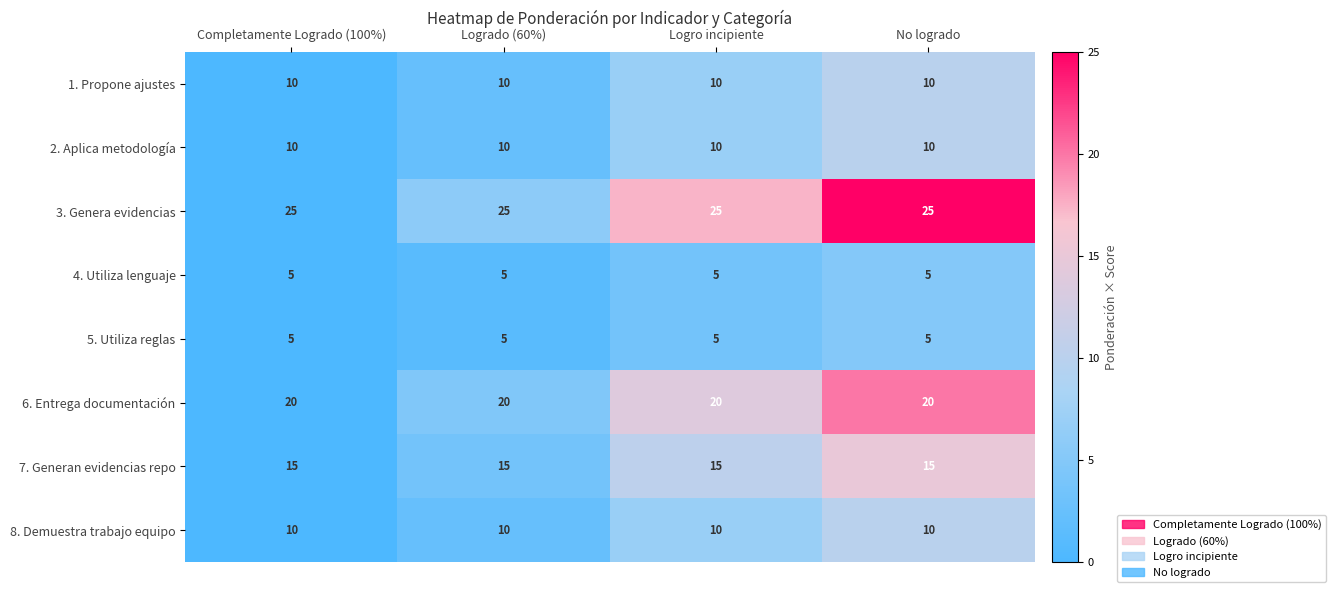

What is the maximum value shown in the chart?

25